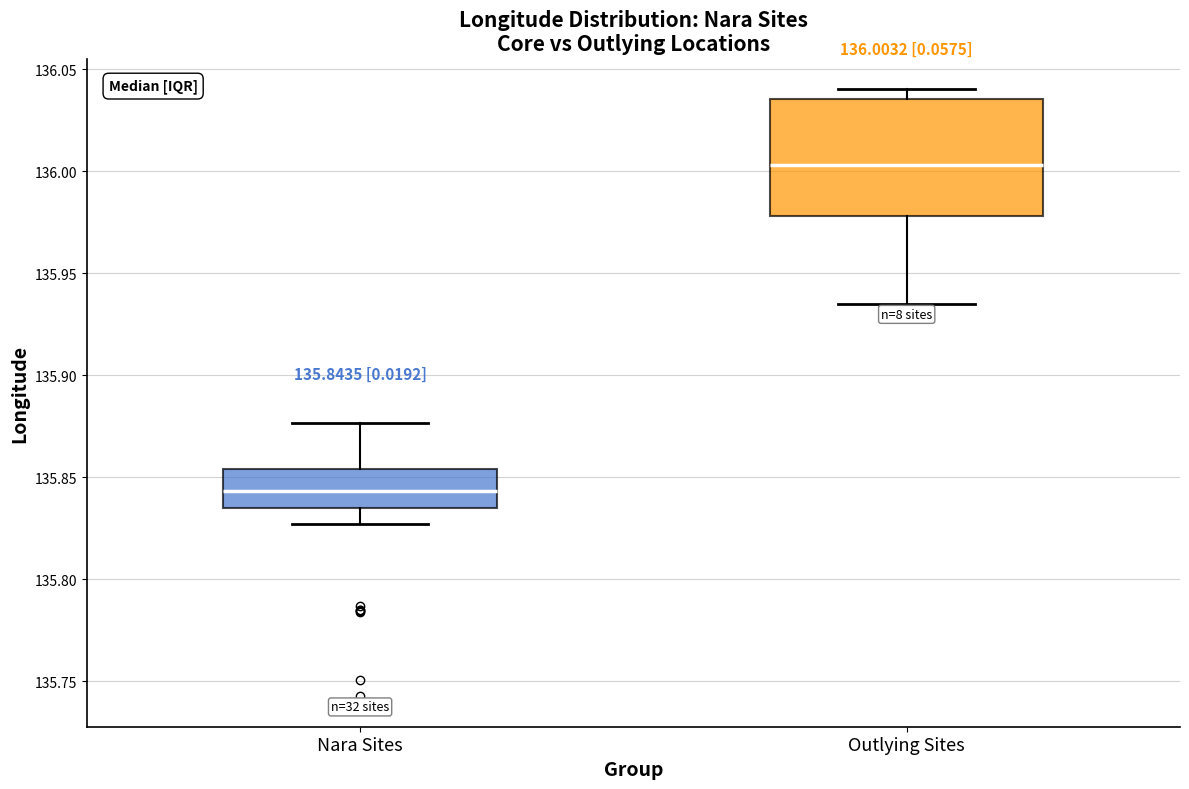

Which box is the tallest, from its lower edge to its upper edge?

Outlying Sites